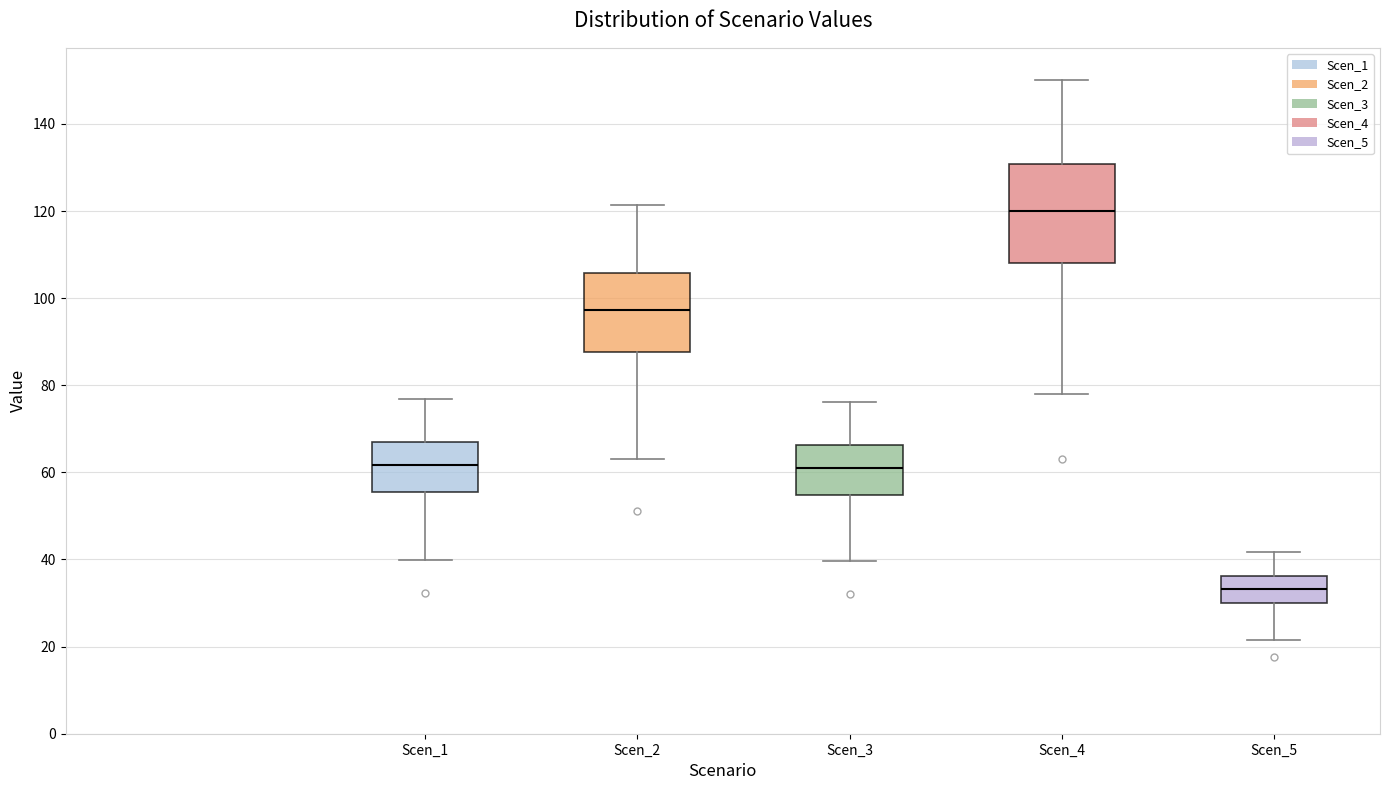

Reading left to right, transcribe this box plot: for each box, give where its median line is, the range the box spans, and where its two whiskers end, as read against the y-axis. The values are not printed on the chart, so give them approximately, as read against the axis.

Scen_1: median 62, box 56 to 68, whiskers 40 to 76
Scen_2: median 98, box 88 to 106, whiskers 64 to 122
Scen_3: median 60, box 54 to 66, whiskers 40 to 76
Scen_4: median 120, box 108 to 130, whiskers 78 to 150
Scen_5: median 34, box 30 to 36, whiskers 22 to 42